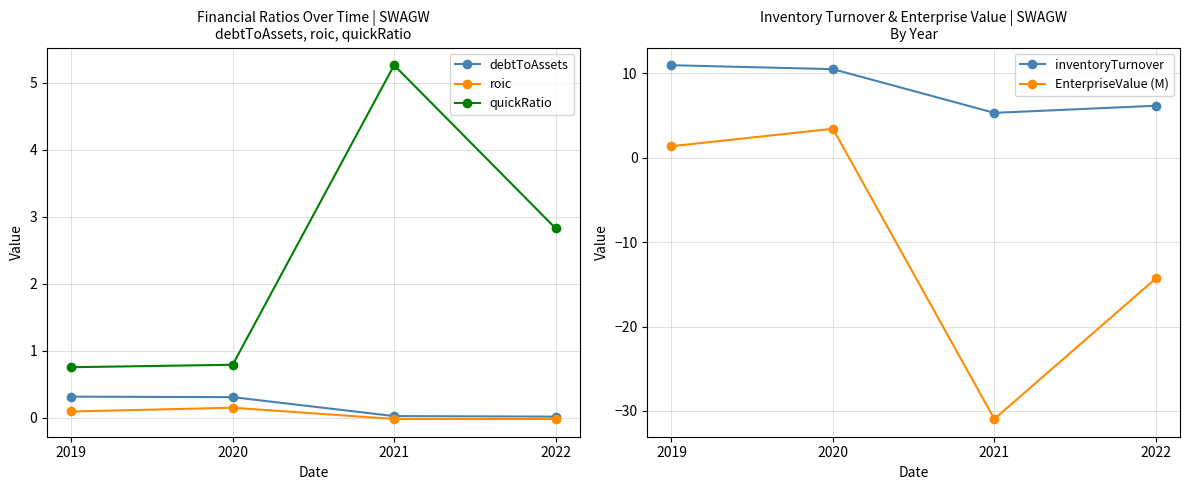

Which category has the lowest value in the inventoryTurnover series?

2021